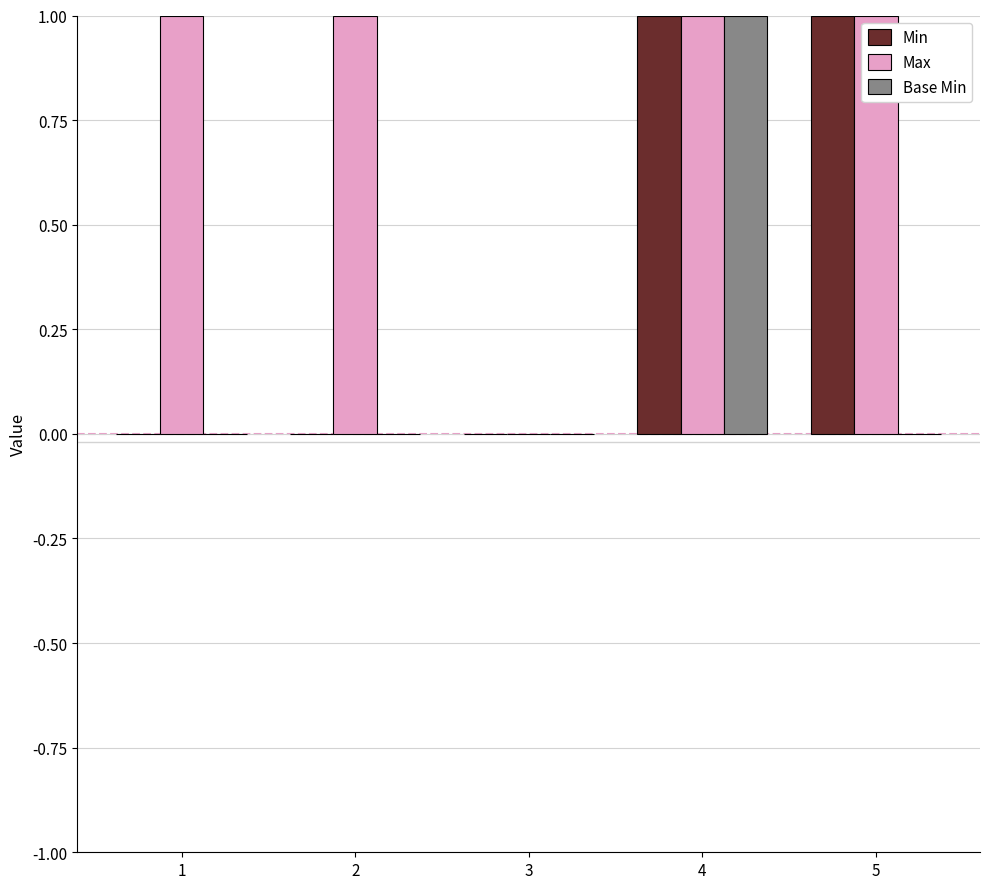

Is the value of Max at 4 greater than the value of Base Min at 3?

Yes